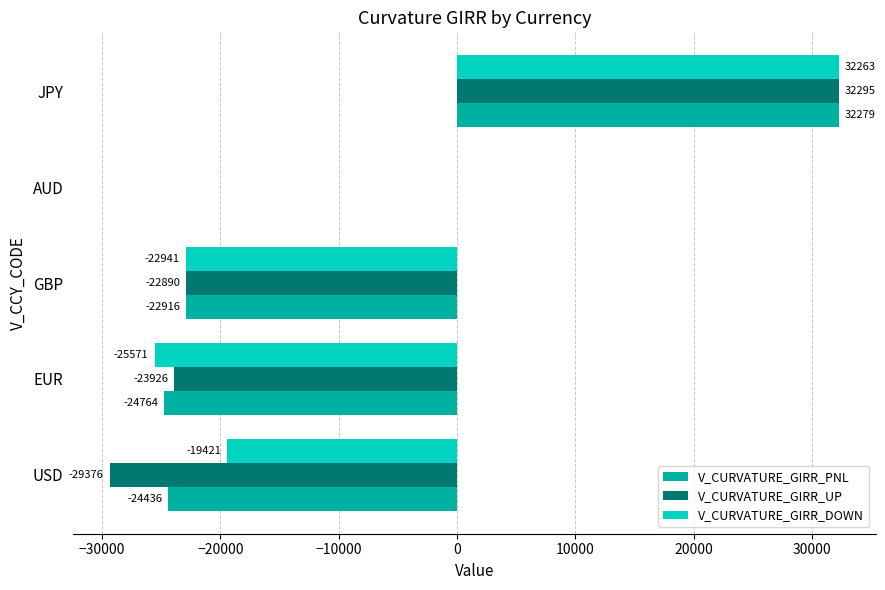

Which series has the largest range (max minus min)?

V_CURVATURE_GIRR_UP